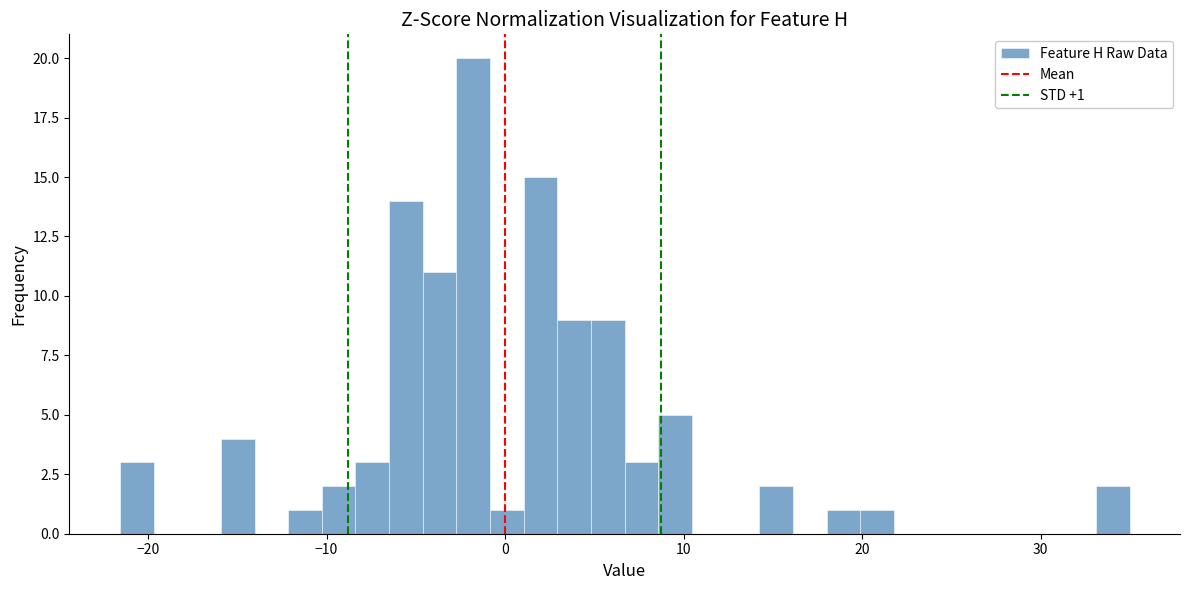

Around what value on the x-axis is the tallest bar? Give the approximate position of its centre, as read against the axis.

-2